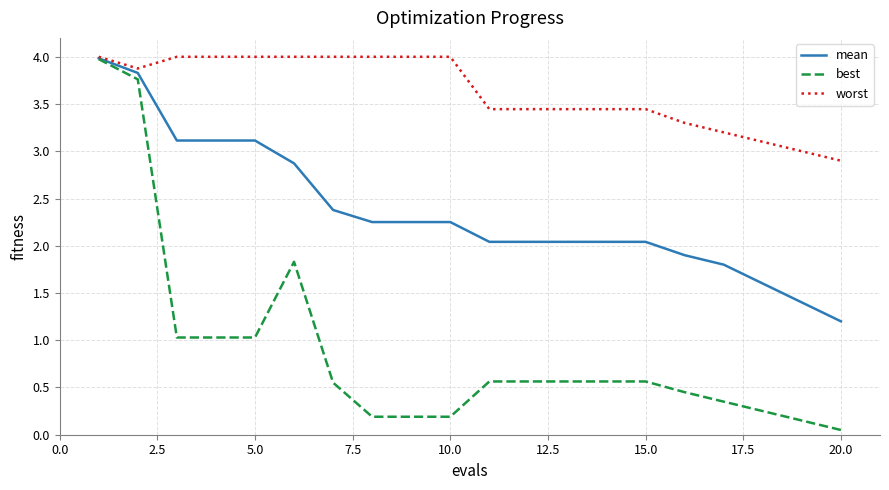

What is the maximum value for best?

4.0